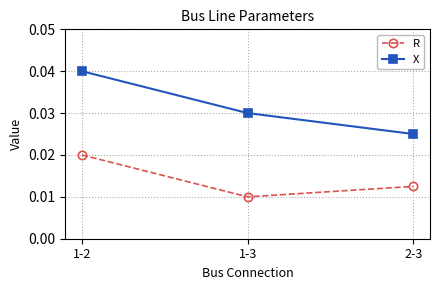

At which label is R closest to 0?

1-3